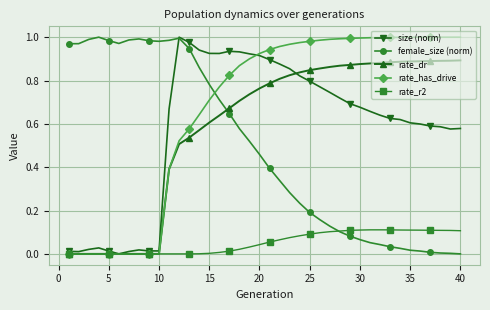

True or false: female_size (norm) has more than 0 interior local peaks.

True